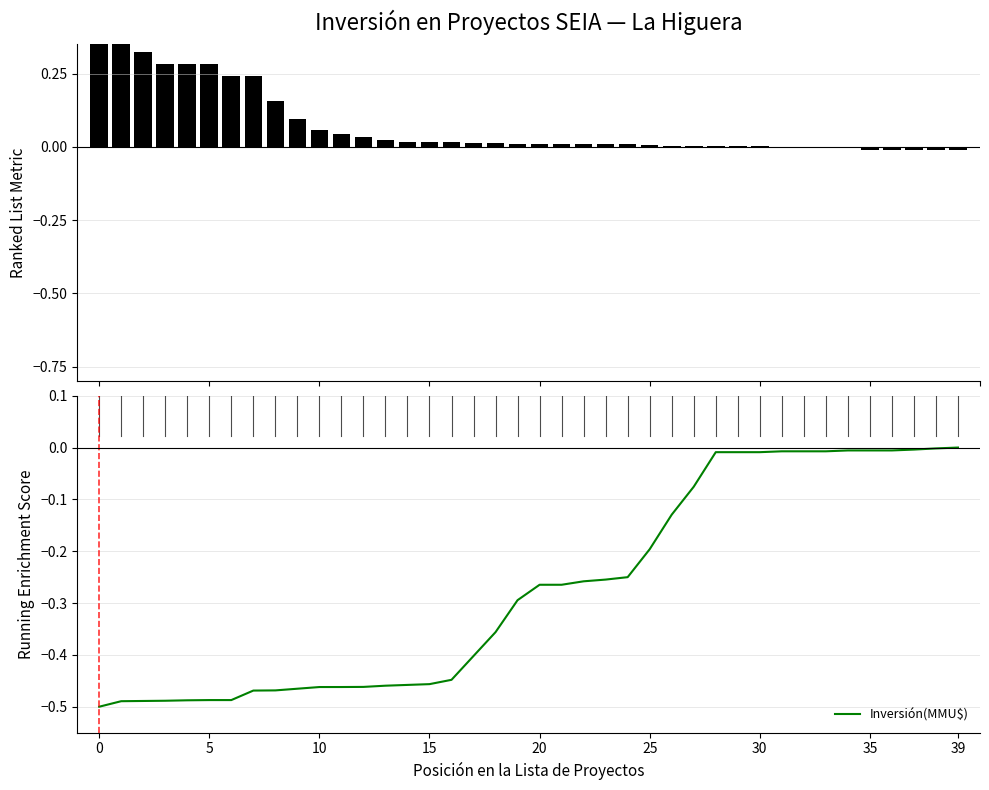

The Inversión(MMU$) series shows -0.3 at 15. True or false?

False